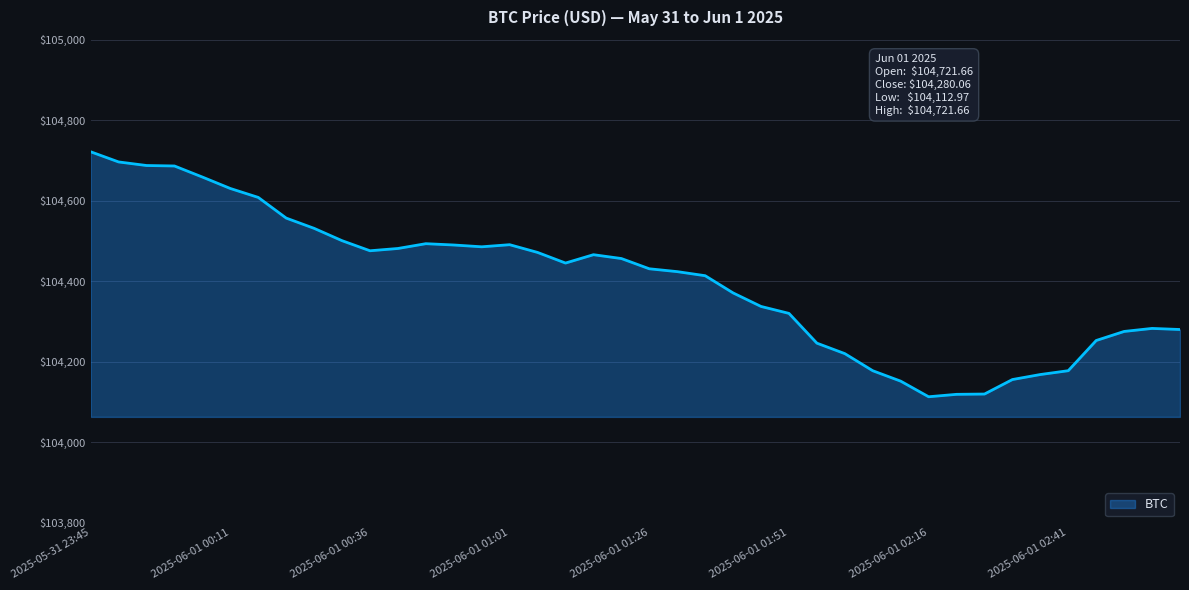

What is the greatest value displayed?

104721.7